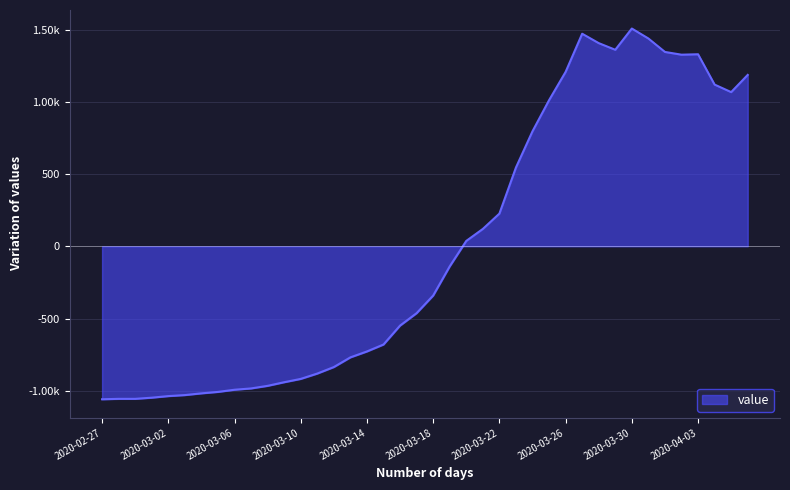

True or false: there are more than 1 points higher than both neighbors.

True